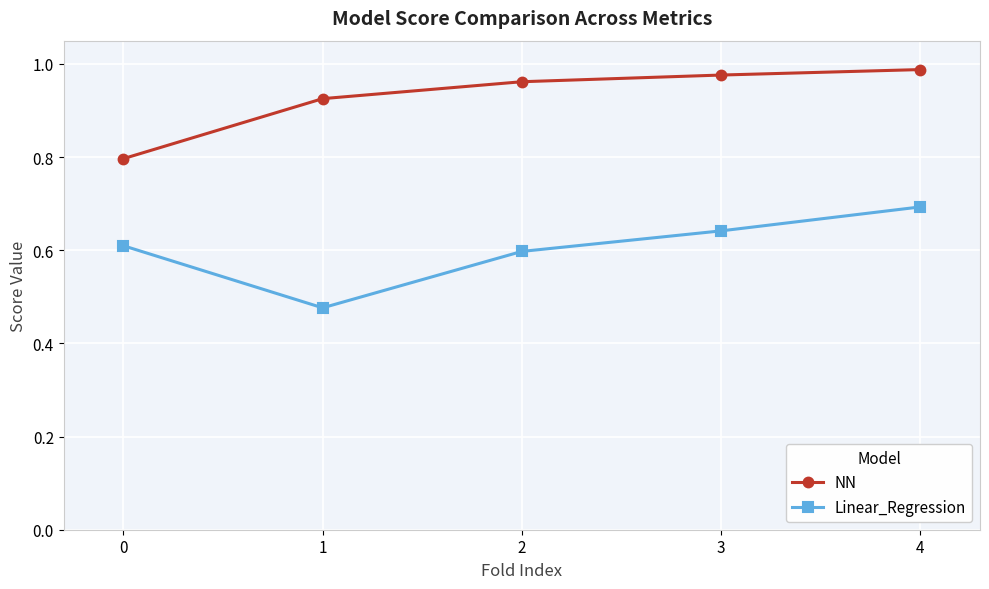

Which series changed the most between 2 and 3?

Linear_Regression